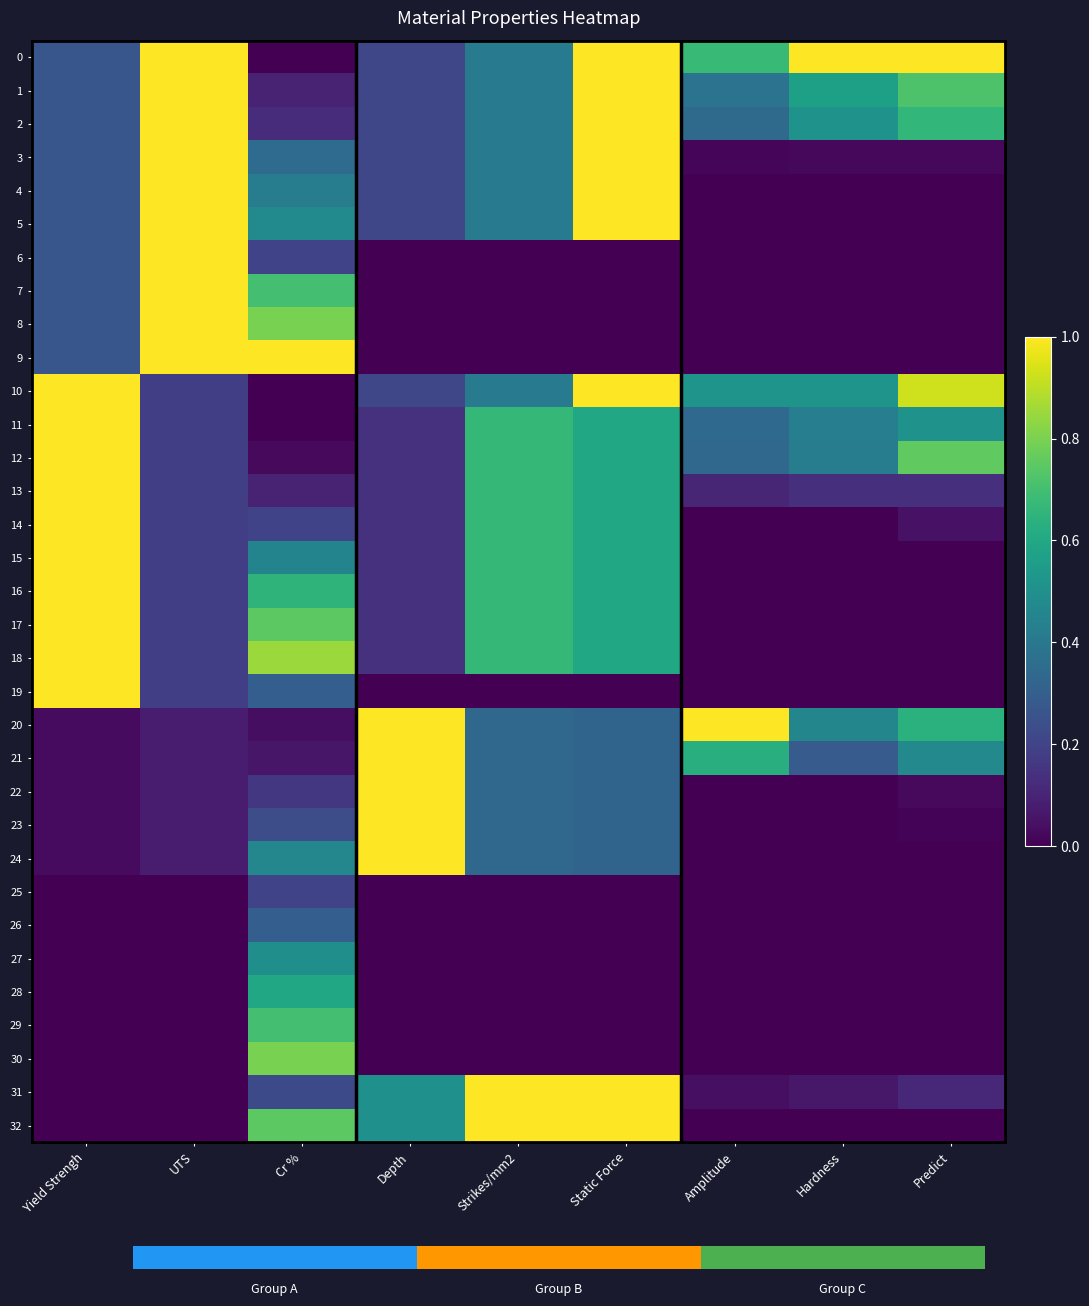

What is the sum of all 30 values?

0.8